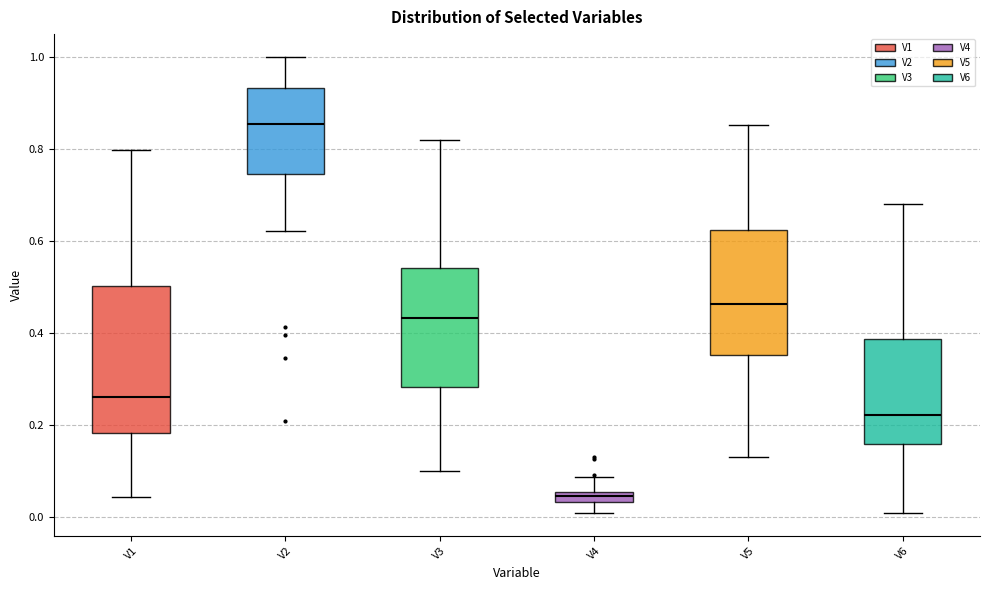

Where is the lower edge of the box for V5 on the y-axis? The values are not printed on the chart, so give them approximately, as read against the axis.

0.36